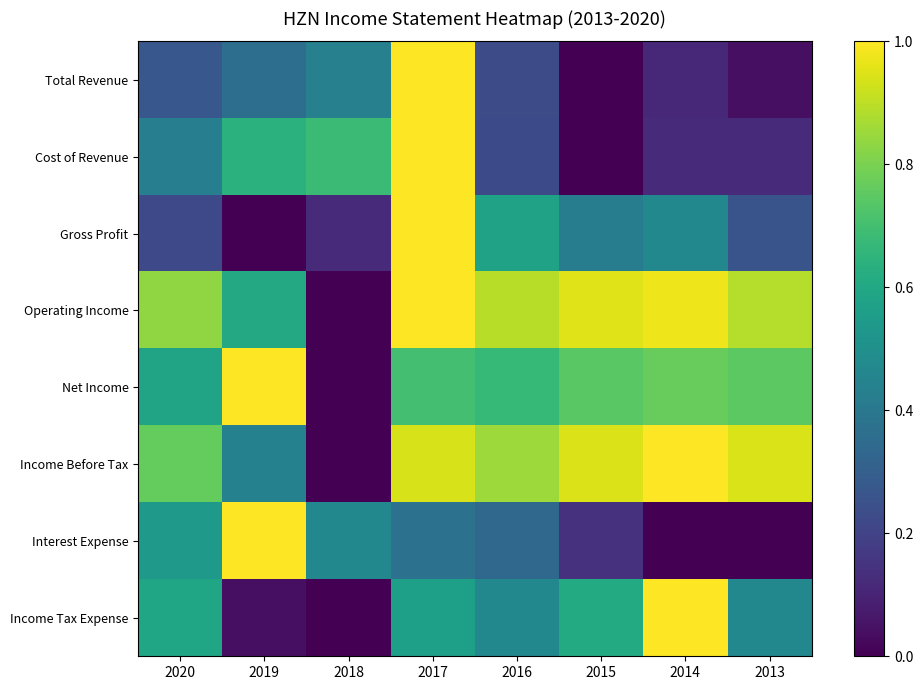

Count the number of data series in this chart.

8